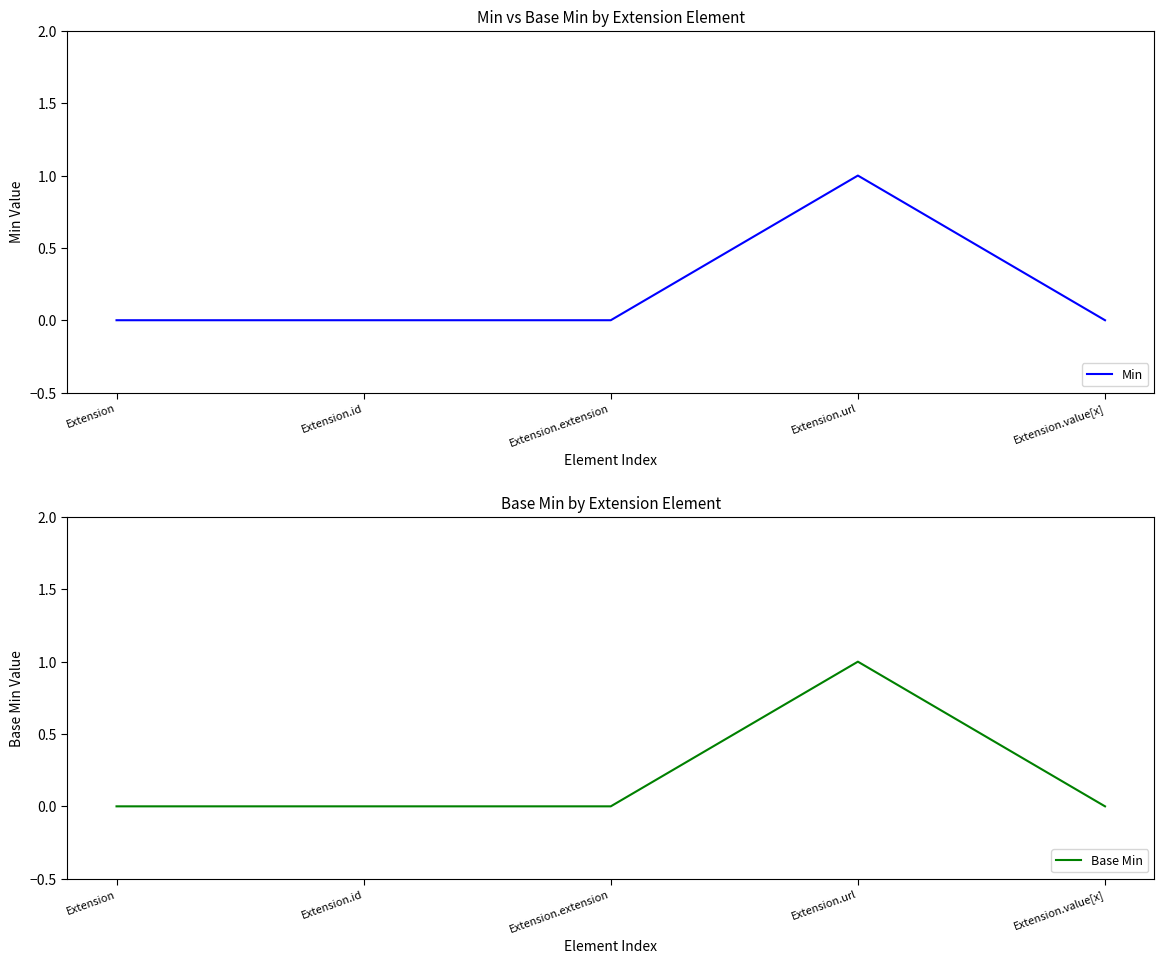

How many lines are shown in the chart?

2